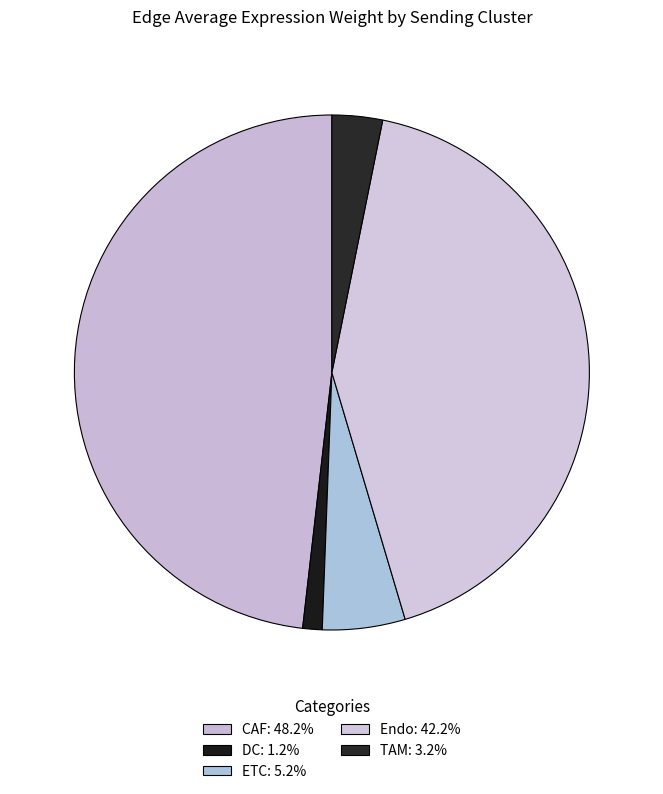

To the nearest percent, what percentage of the pie is CAF?

48%